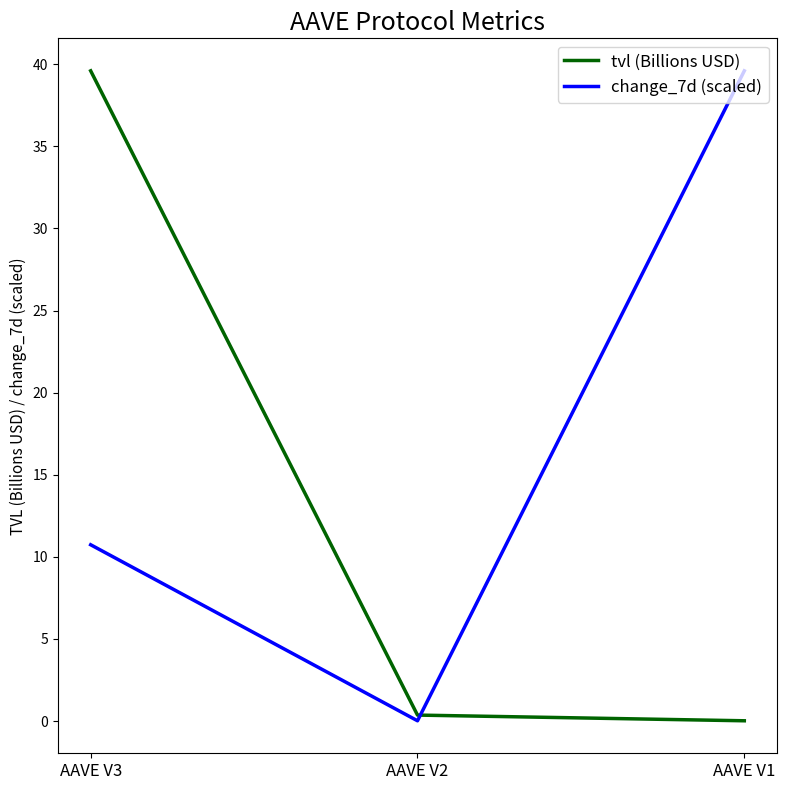

List the labels in order of change_7d (scaled) value, largest first.

AAVE V1, AAVE V3, AAVE V2